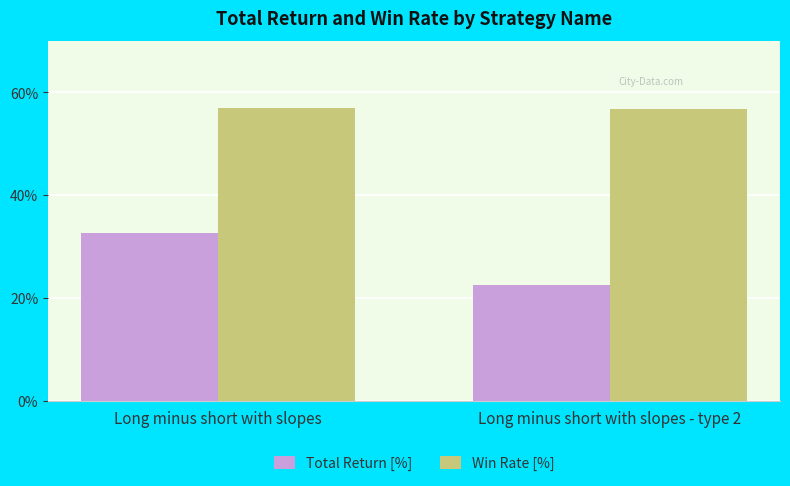

What is the maximum value for Total Return [%]?

32.5